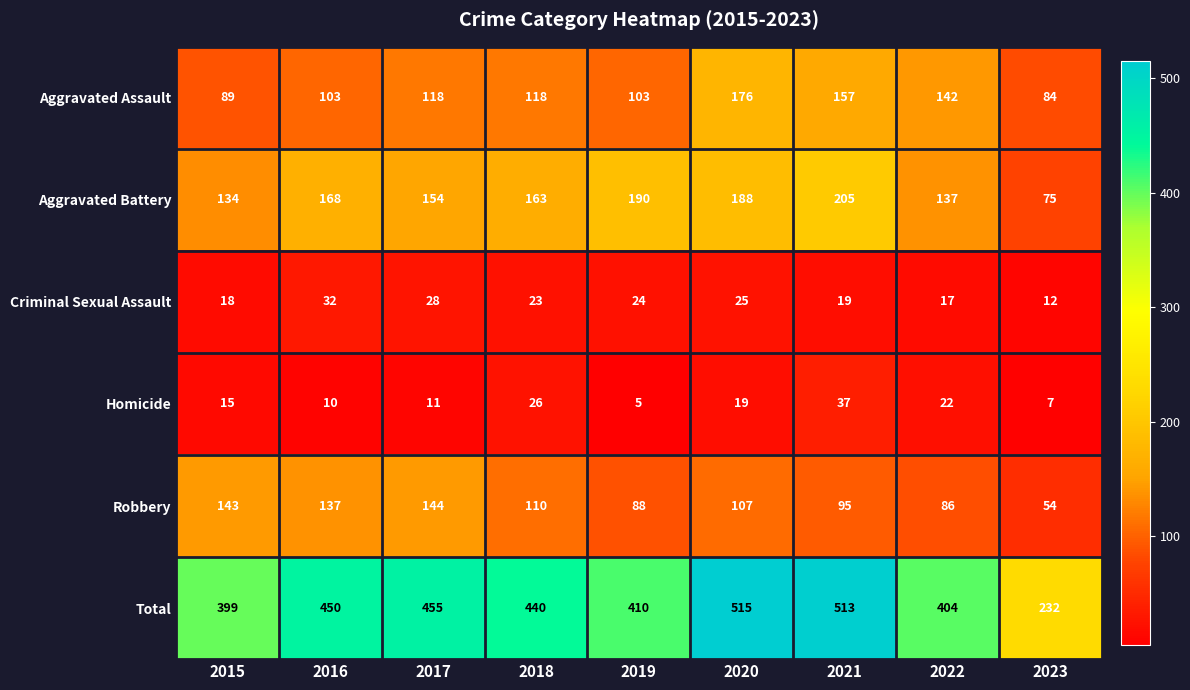

What is the difference between the second highest and second lowest values in the Aggravated Battery series?

56